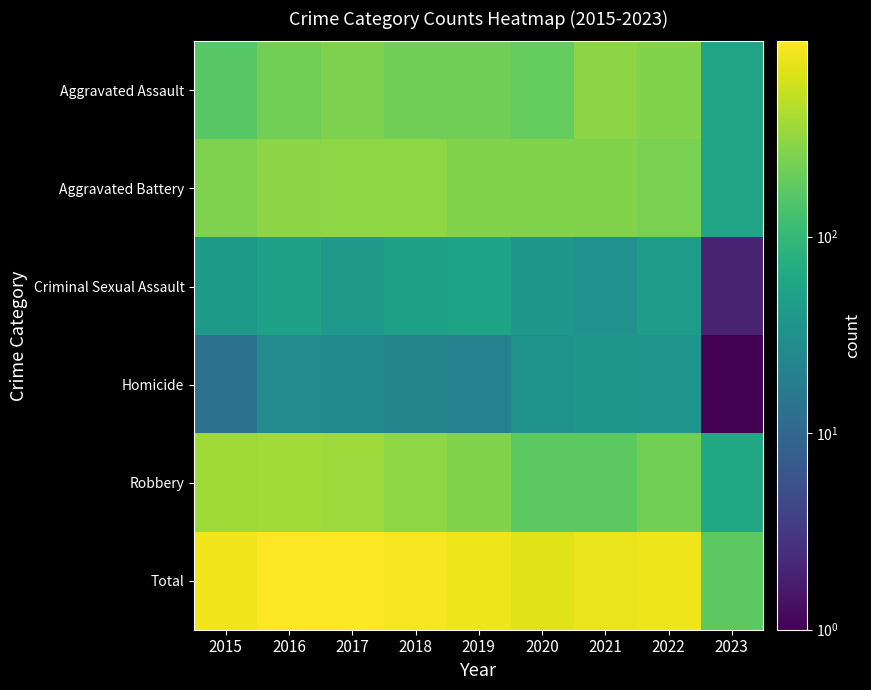

At how many categories does at least one series exceed 80?

9